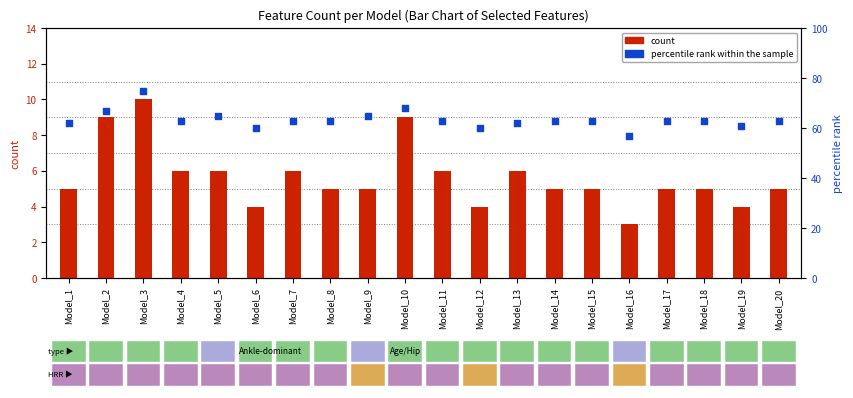

Which series contains the lowest Y value?

count